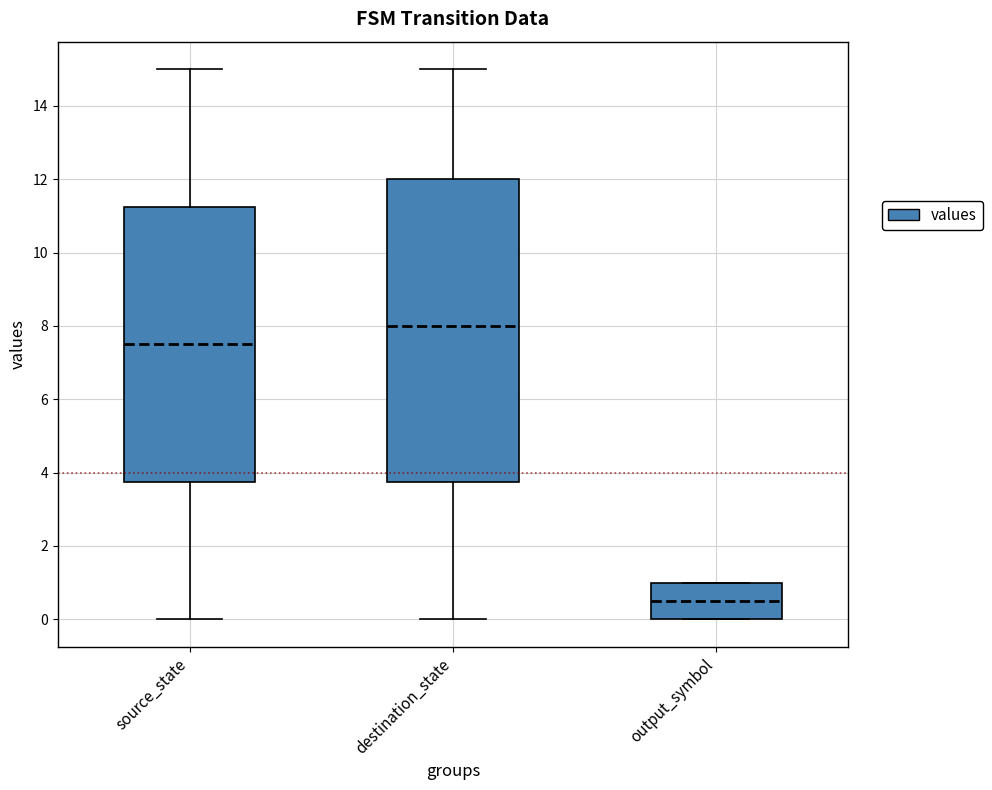

Reading left to right, read every box against the y-axis: the position of its median line, the range the box covers, and the ends of its whiskers. The values are not printed on the chart, so give them approximately, as read against the axis.

source_state: median 7.6, box 3.8 to 11.2, whiskers 0.0 to 15.0
destination_state: median 8.0, box 3.8 to 12.0, whiskers 0.0 to 15.0
output_symbol: median 0.6, box 0.0 to 1.0, whiskers 0.0 to 1.0